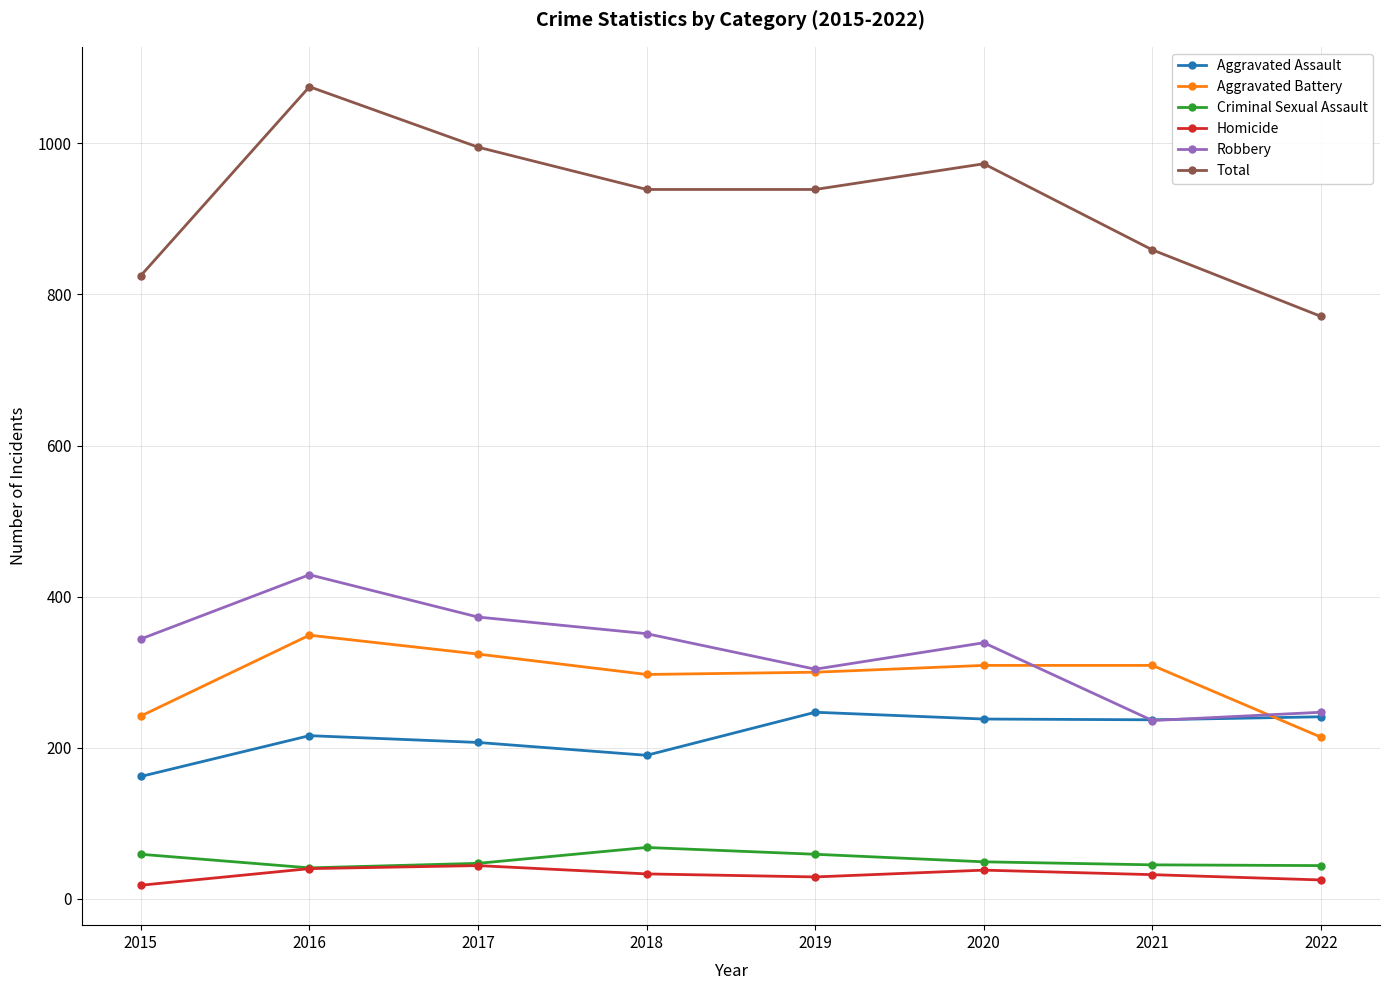

In Aggravated Assault, how many points are lower than both neighbors (excluding endpoints)?

2